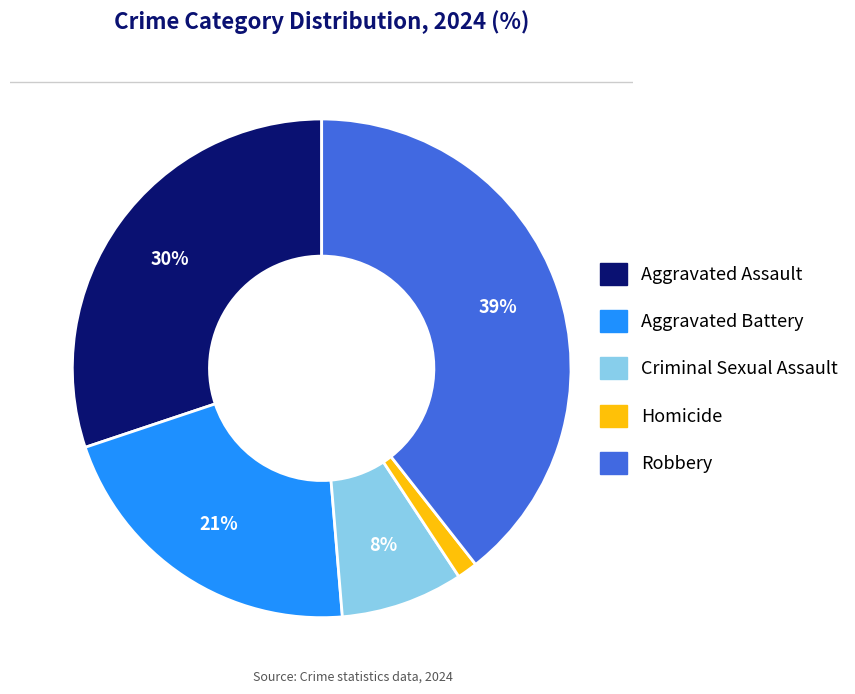

To the nearest percent, what portion does Aggravated Battery represent?

21%